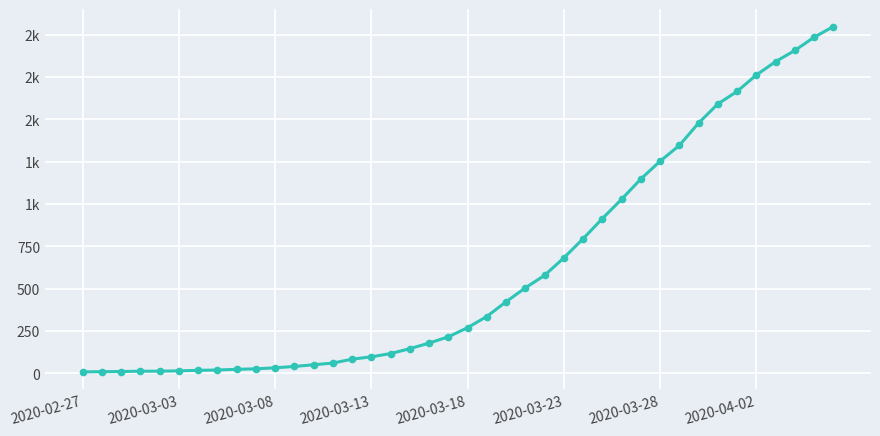

What is the value of the 29th point from the left?

1028